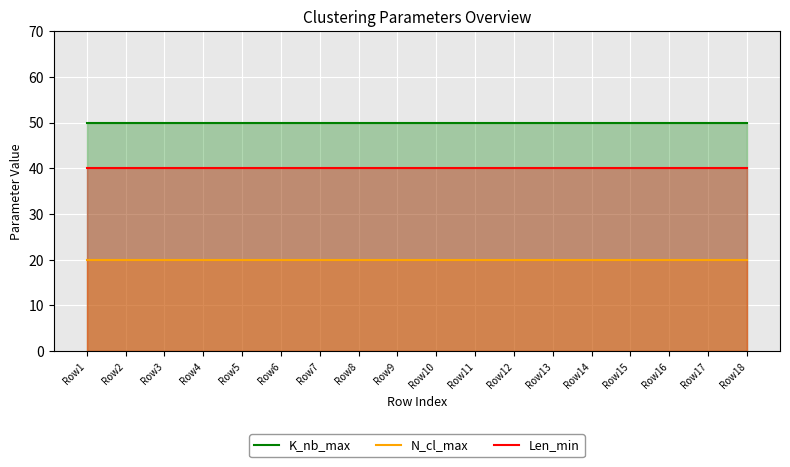

Which series has the widest spread of values?

K_nb_max